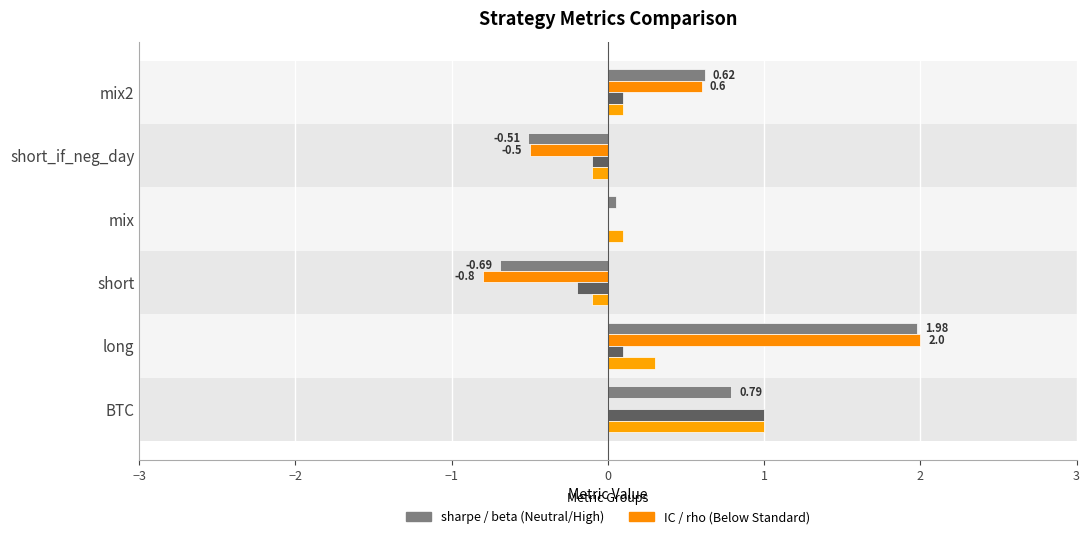

How many data points does each series have?

6